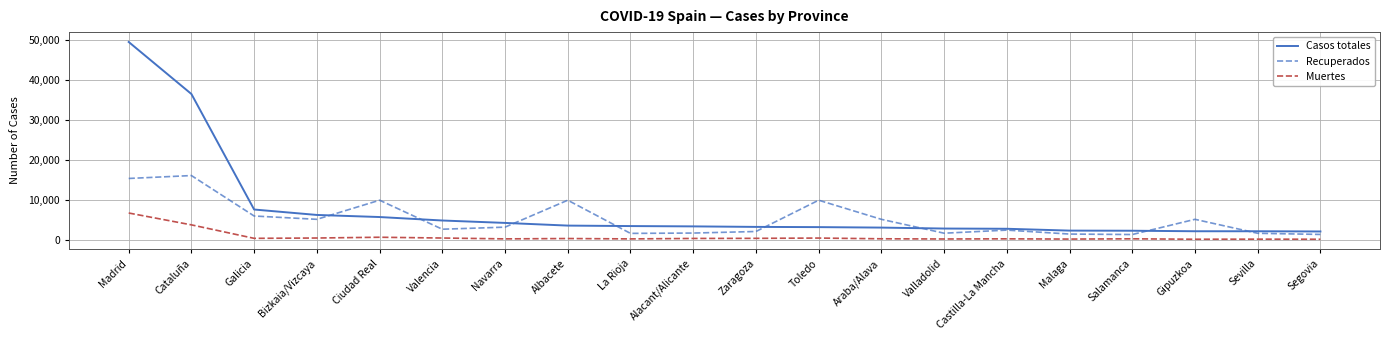

What is the average value of the Recuperados series?

5193